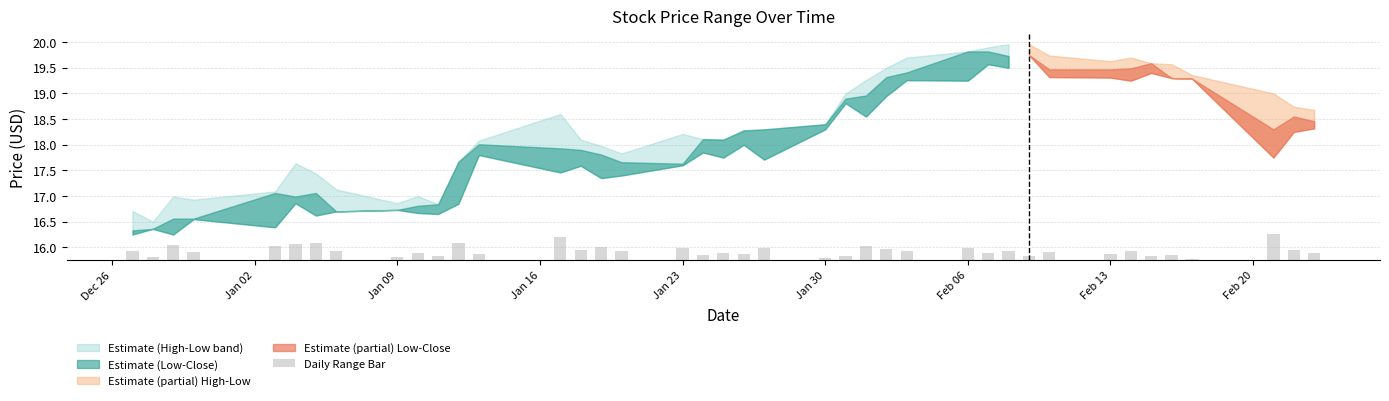

What is the average value?

0.2